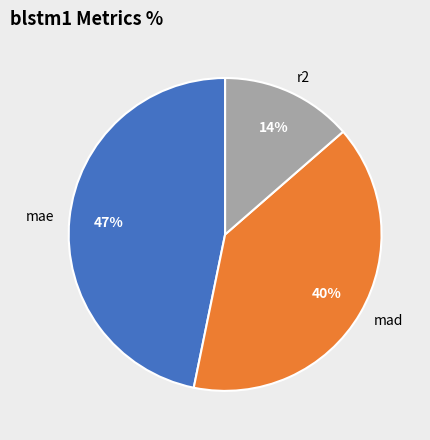

Is there any slice that represents more than half of the pie?

No